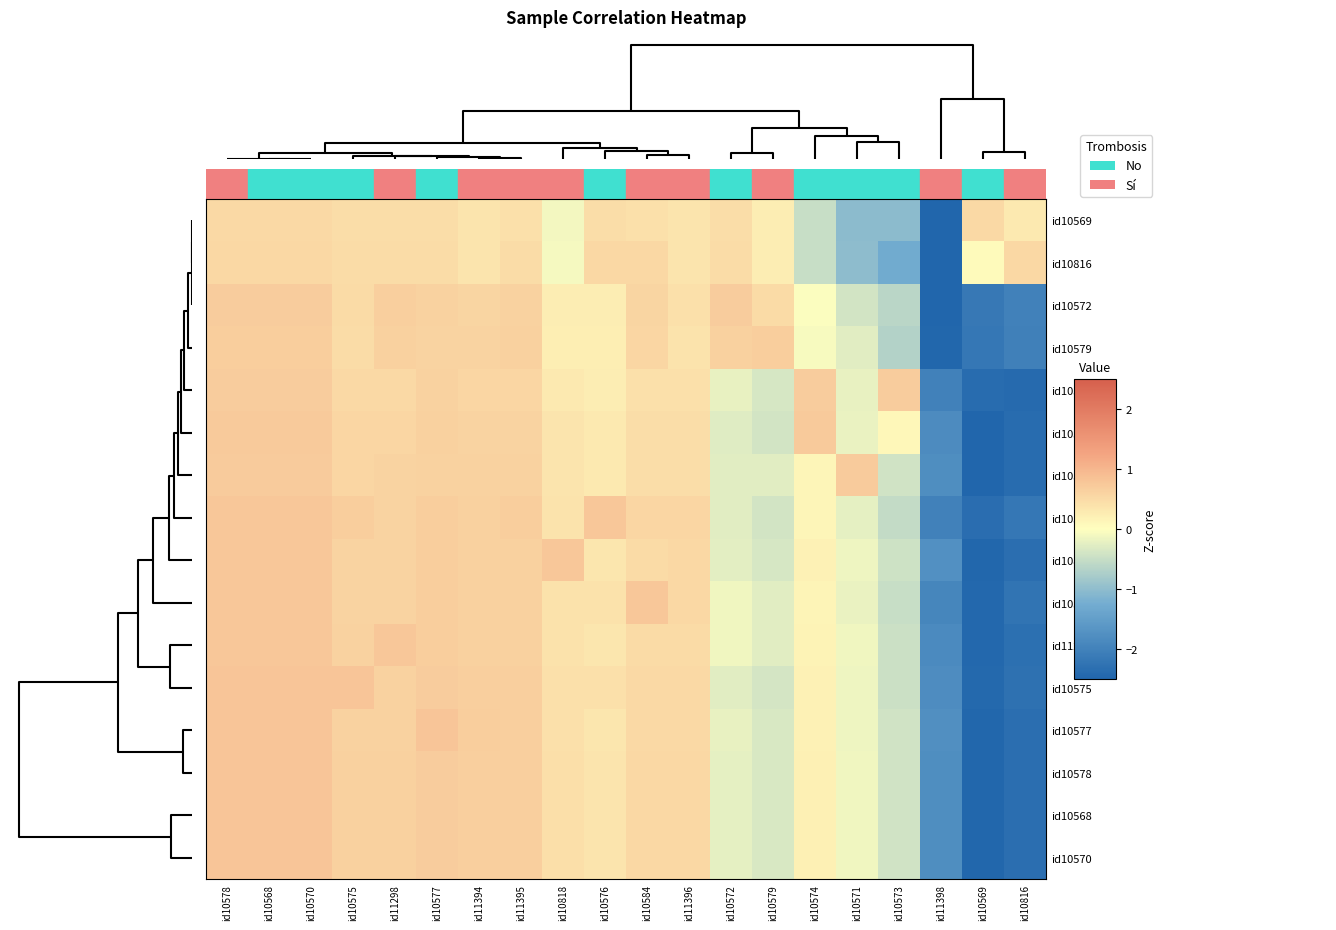

Reading left to right, extract all data points from this chart.

id10569: id10578=0.5	id10568=0.5	id10570=0.5	id10575=0.5	id11298=0.5	id10577=0.5	id11394=0.4	id11395=0.4	id10818=-0.1	id10576=0.5	id10584=0.4	id11396=0.4	id10572=0.5	id10579=0.2	id10574=-0.5	id10571=-1.0	id10573=-1.0	id11398=-3.8	id10569=0.5	id10816=0.3
id10816: id10578=0.5	id10568=0.5	id10570=0.5	id10575=0.5	id11298=0.5	id10577=0.5	id11394=0.4	id11395=0.5	id10818=-0.1	id10576=0.5	id10584=0.5	id11396=0.4	id10572=0.5	id10579=0.2	id10574=-0.5	id10571=-1.0	id10573=-1.3	id11398=-3.7	id10569=0.1	id10816=0.5
id10572: id10578=0.7	id10568=0.7	id10570=0.7	id10575=0.5	id11298=0.7	id10577=0.6	id11394=0.6	id11395=0.6	id10818=0.2	id10576=0.2	id10584=0.6	id11396=0.4	id10572=0.7	id10579=0.5	id10574=-0.0	id10571=-0.4	id10573=-0.6	id11398=-2.5	id10569=-2.2	id10816=-2.0
id10579: id10578=0.7	id10568=0.7	id10570=0.7	id10575=0.5	id11298=0.6	id10577=0.6	id11394=0.6	id11395=0.6	id10818=0.2	id10576=0.2	id10584=0.6	id11396=0.4	id10572=0.6	id10579=0.7	id10574=-0.1	id10571=-0.3	id10573=-0.7	id11398=-2.5	id10569=-2.2	id10816=-2.0
id10573: id10578=0.7	id10568=0.7	id10570=0.7	id10575=0.5	id11298=0.5	id10577=0.6	id11394=0.5	id11395=0.5	id10818=0.3	id10576=0.2	id10584=0.4	id11396=0.4	id10572=-0.2	id10579=-0.4	id10574=0.7	id10571=-0.2	id10573=0.7	id11398=-2.0	id10569=-2.4	id10816=-2.4
id10574: id10578=0.7	id10568=0.7	id10570=0.7	id10575=0.6	id11298=0.6	id10577=0.6	id11394=0.6	id11395=0.6	id10818=0.4	id10576=0.3	id10584=0.5	id11396=0.5	id10572=-0.3	id10579=-0.4	id10574=0.7	id10571=-0.2	id10573=0.1	id11398=-1.8	id10569=-2.5	id10816=-2.4
id10571: id10578=0.7	id10568=0.7	id10570=0.7	id10575=0.6	id11298=0.6	id10577=0.6	id11394=0.6	id11395=0.6	id10818=0.4	id10576=0.3	id10584=0.5	id11396=0.5	id10572=-0.3	id10579=-0.3	id10574=0.1	id10571=0.7	id10573=-0.4	id11398=-1.8	id10569=-2.5	id10816=-2.4
id10576: id10578=0.8	id10568=0.8	id10570=0.8	id10575=0.7	id11298=0.6	id10577=0.7	id11394=0.6	id11395=0.7	id10818=0.4	id10576=0.8	id10584=0.6	id11396=0.6	id10572=-0.3	id10579=-0.4	id10574=0.1	id10571=-0.2	id10573=-0.5	id11398=-2.0	id10569=-2.3	id10816=-2.2
id10818: id10578=0.8	id10568=0.8	id10570=0.8	id10575=0.6	id11298=0.6	id10577=0.7	id11394=0.6	id11395=0.6	id10818=0.8	id10576=0.3	id10584=0.5	id11396=0.5	id10572=-0.2	id10579=-0.4	id10574=0.2	id10571=-0.1	id10573=-0.4	id11398=-1.8	id10569=-2.5	id10816=-2.3
id10584: id10578=0.8	id10568=0.8	id10570=0.8	id10575=0.6	id11298=0.6	id10577=0.7	id11394=0.6	id11395=0.6	id10818=0.4	id10576=0.4	id10584=0.8	id11396=0.5	id10572=-0.1	id10579=-0.3	id10574=0.2	id10571=-0.2	id10573=-0.5	id11398=-1.9	id10569=-2.4	id10816=-2.2
id11298: id10578=0.8	id10568=0.8	id10570=0.8	id10575=0.6	id11298=0.8	id10577=0.7	id11394=0.6	id11395=0.6	id10818=0.4	id10576=0.3	id10584=0.5	id11396=0.5	id10572=-0.1	id10579=-0.3	id10574=0.2	id10571=-0.1	id10573=-0.5	id11398=-1.8	id10569=-2.5	id10816=-2.3
id10575: id10578=0.8	id10568=0.8	id10570=0.8	id10575=0.8	id11298=0.6	id10577=0.7	id11394=0.7	id11395=0.7	id10818=0.4	id10576=0.4	id10584=0.5	id11396=0.5	id10572=-0.3	id10579=-0.4	id10574=0.2	id10571=-0.2	id10573=-0.5	id11398=-1.8	id10569=-2.4	id10816=-2.3
id10577: id10578=0.8	id10568=0.8	id10570=0.8	id10575=0.6	id11298=0.6	id10577=0.8	id11394=0.7	id11395=0.7	id10818=0.4	id10576=0.4	id10584=0.5	id11396=0.5	id10572=-0.2	id10579=-0.3	id10574=0.2	id10571=-0.1	id10573=-0.4	id11398=-1.8	id10569=-2.5	id10816=-2.3
id10578: id10578=0.8	id10568=0.8	id10570=0.8	id10575=0.6	id11298=0.6	id10577=0.7	id11394=0.7	id11395=0.7	id10818=0.4	id10576=0.4	id10584=0.5	id11396=0.5	id10572=-0.2	id10579=-0.3	id10574=0.2	id10571=-0.1	id10573=-0.4	id11398=-1.8	id10569=-2.5	id10816=-2.3
id10568: id10578=0.8	id10568=0.8	id10570=0.8	id10575=0.6	id11298=0.6	id10577=0.7	id11394=0.7	id11395=0.7	id10818=0.4	id10576=0.4	id10584=0.5	id11396=0.5	id10572=-0.2	id10579=-0.3	id10574=0.2	id10571=-0.1	id10573=-0.4	id11398=-1.8	id10569=-2.5	id10816=-2.3
id10570: id10578=0.8	id10568=0.8	id10570=0.8	id10575=0.6	id11298=0.6	id10577=0.7	id11394=0.7	id11395=0.7	id10818=0.4	id10576=0.4	id10584=0.5	id11396=0.5	id10572=-0.2	id10579=-0.3	id10574=0.2	id10571=-0.1	id10573=-0.4	id11398=-1.8	id10569=-2.5	id10816=-2.3